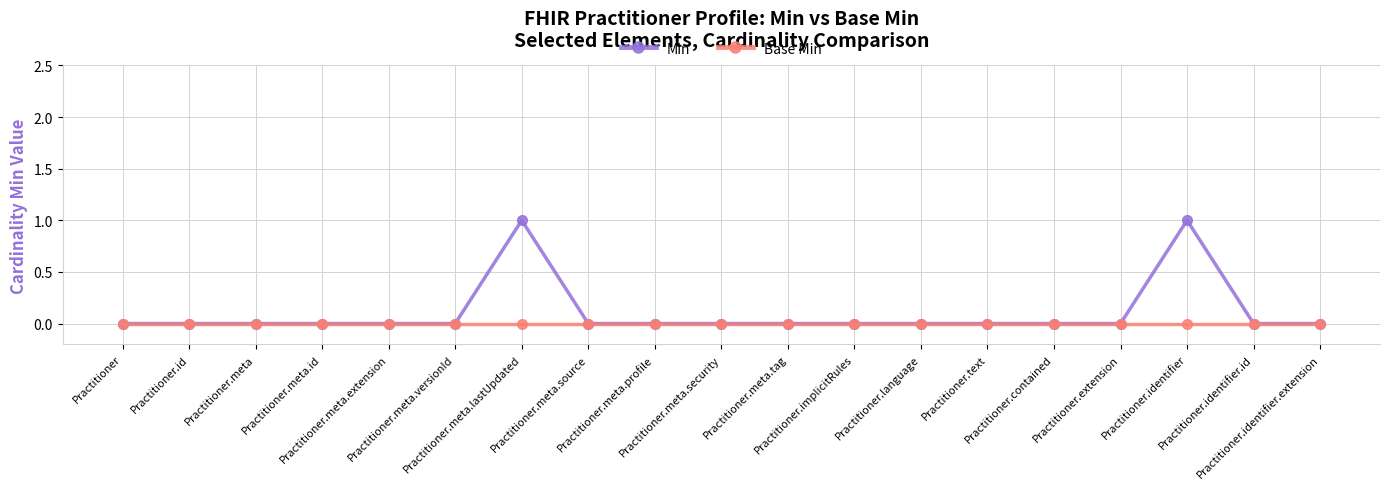

List the series in order of their peak value, lowest first.

Base Min, Min